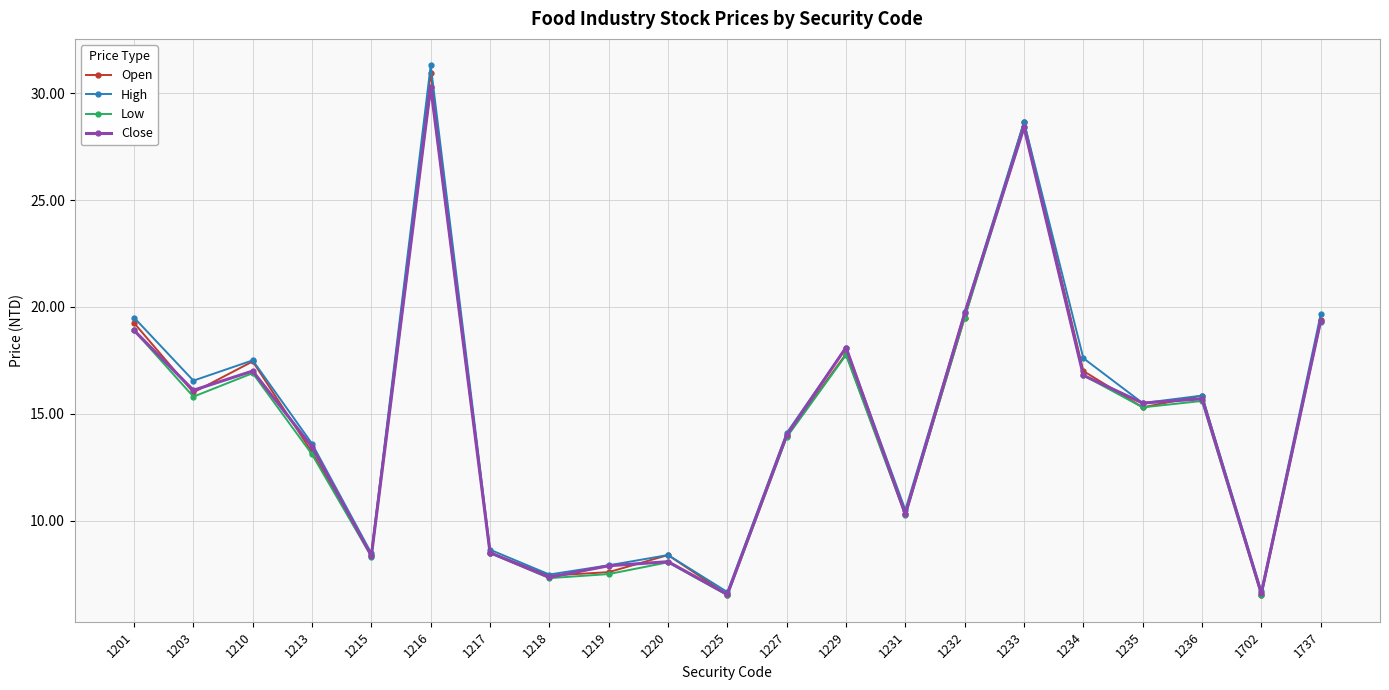

Does the chart have visible grid lines?

Yes